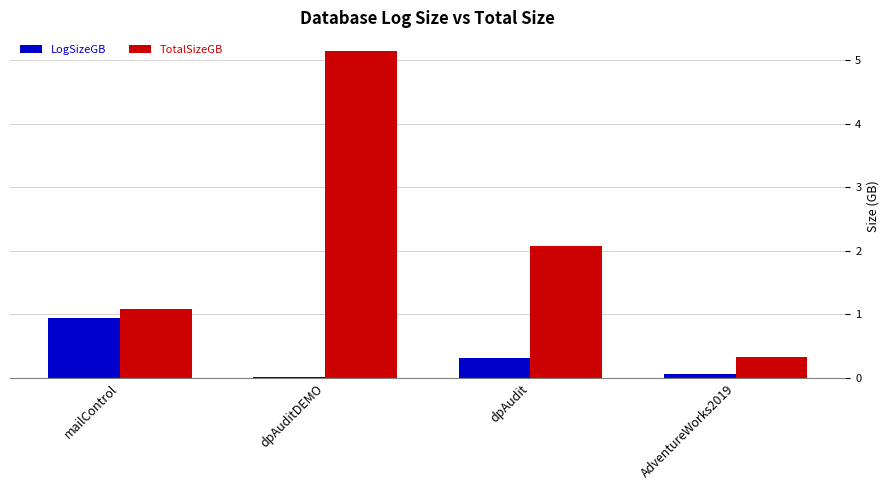

Is the value of LogSizeGB at mailControl greater than the value of TotalSizeGB at mailControl?

No